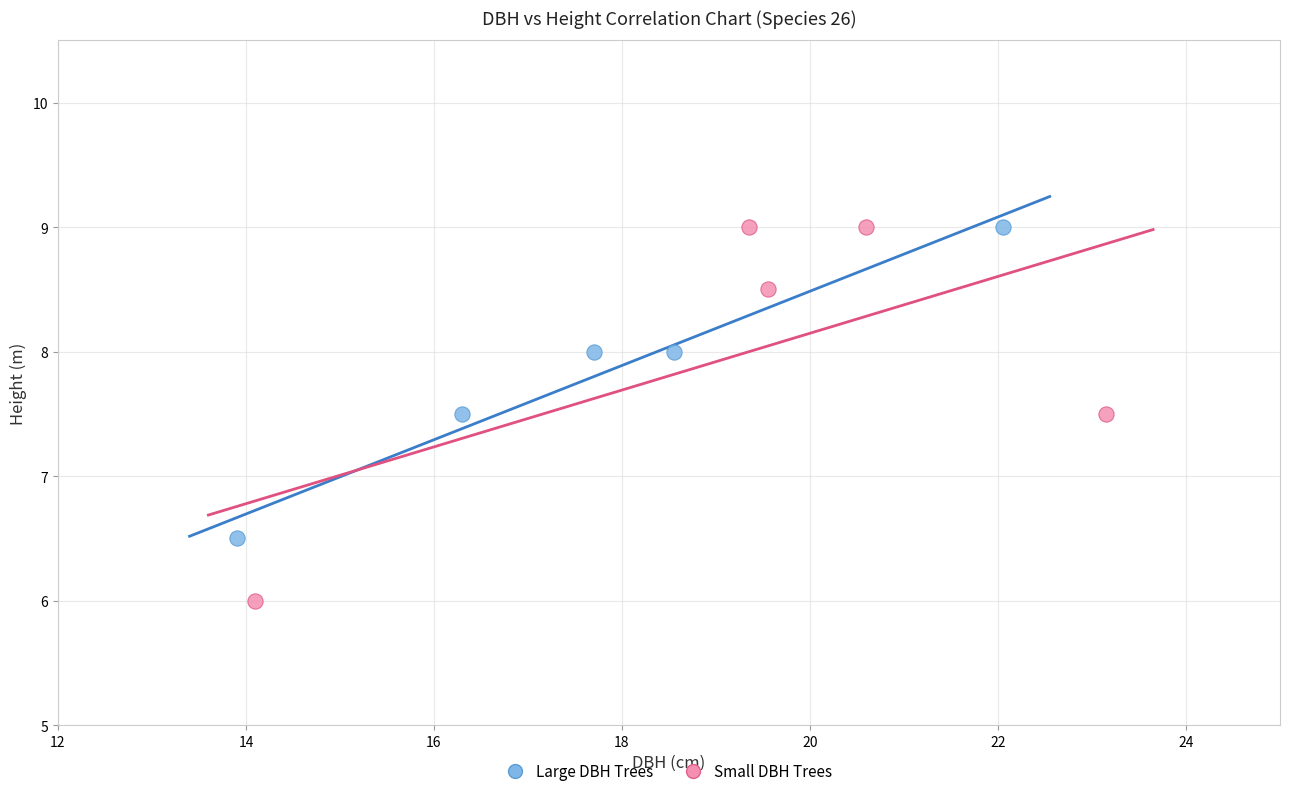

Which series reaches the minimum Y coordinate?

Small DBH Trees